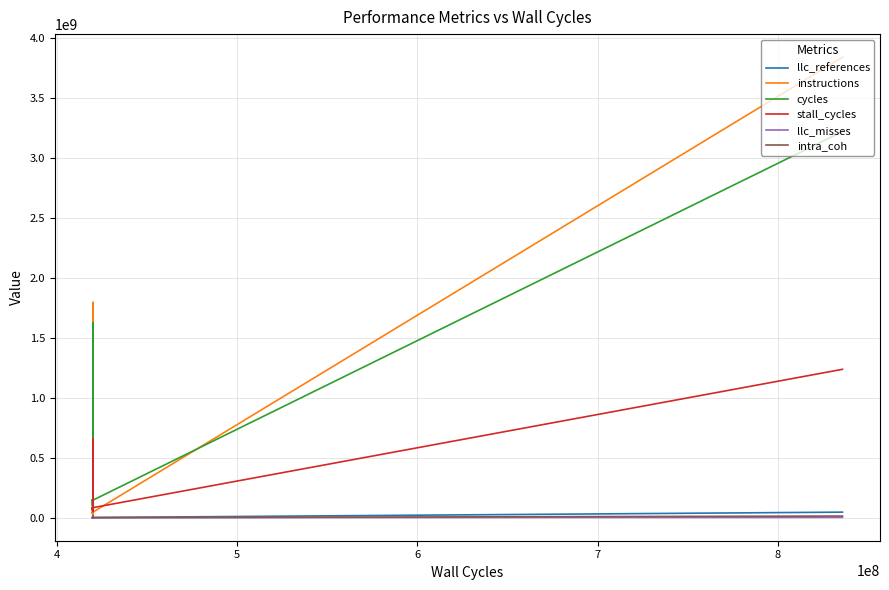

True or false: cycles and intra_coh intersect in this chart.

False